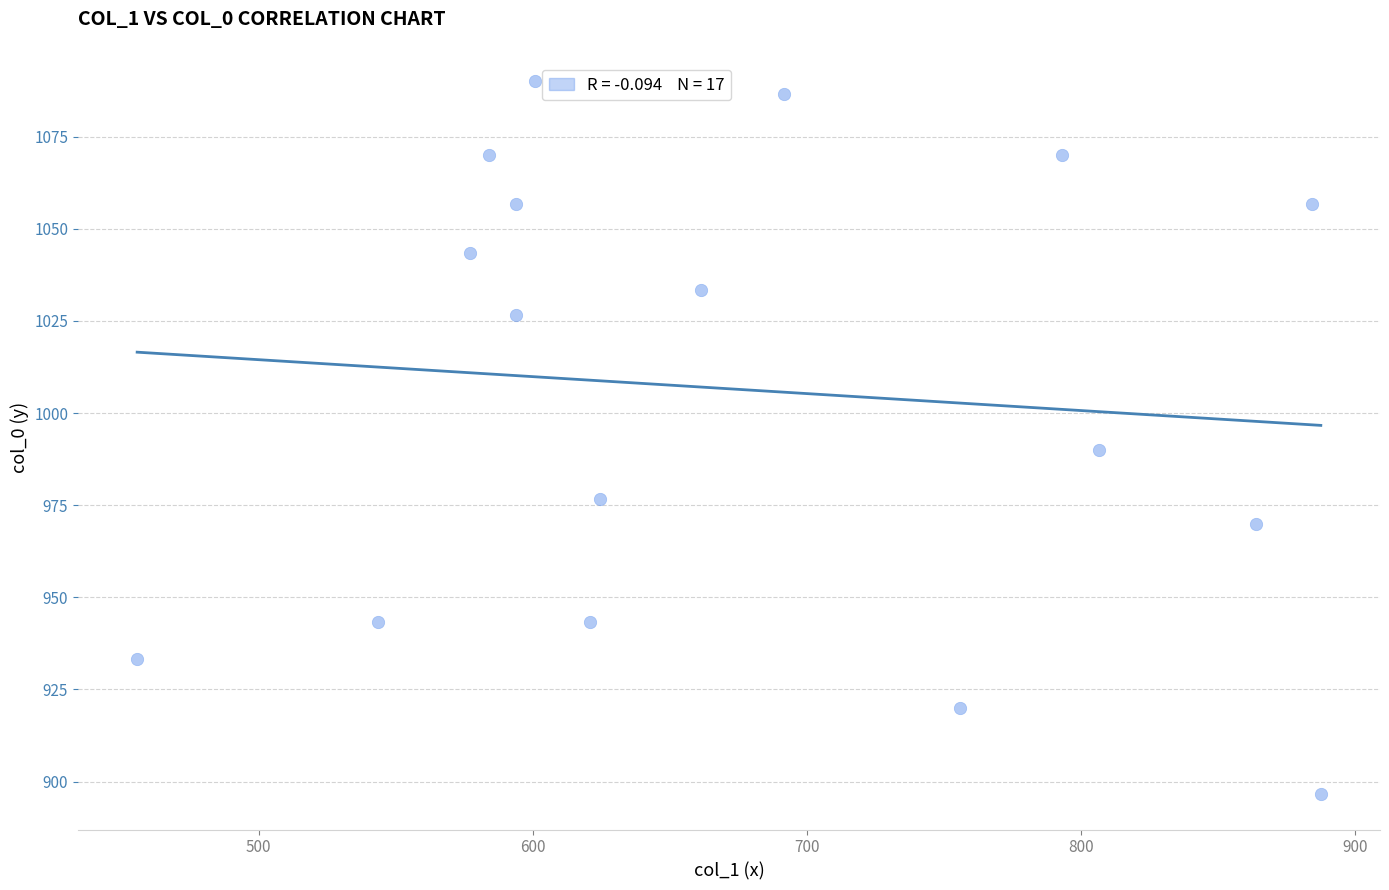

What is the range of X values (max minus min)?

432.0